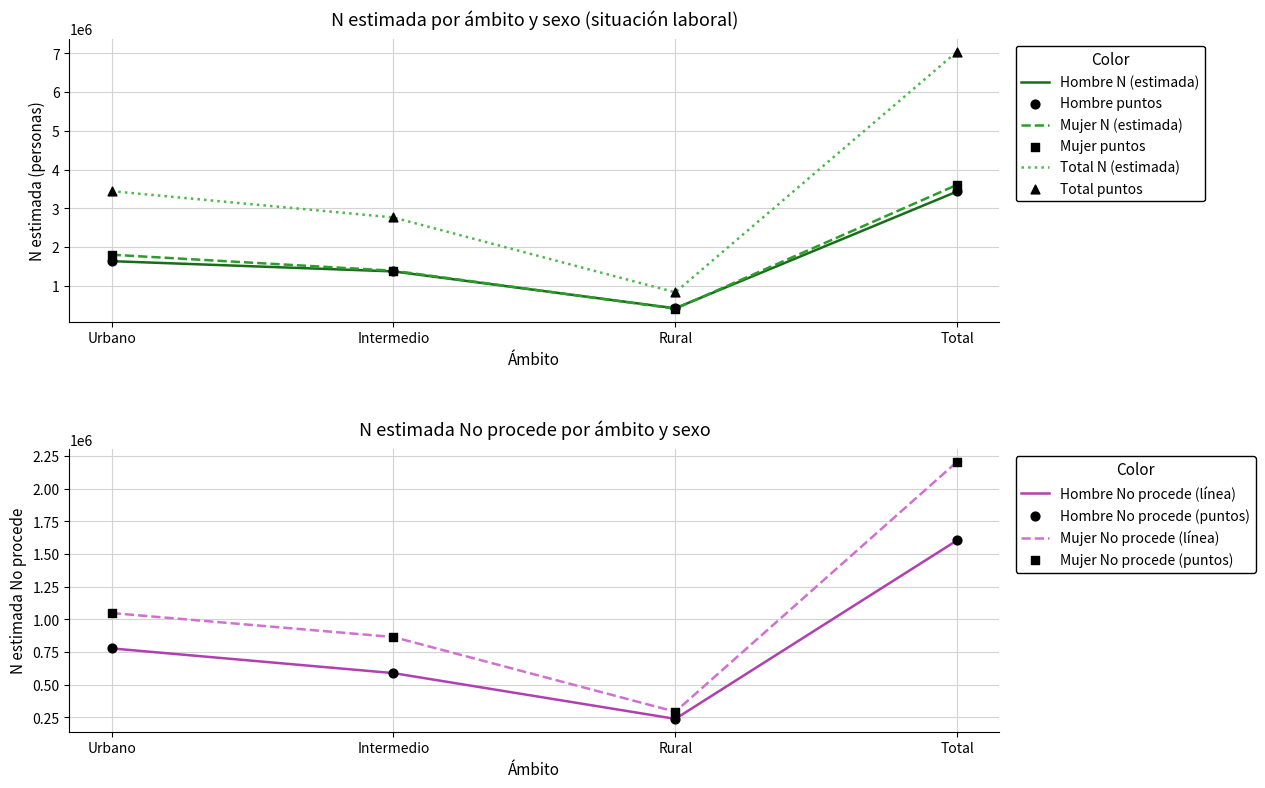

At how many categories does at least one series exceed 4849871?

1